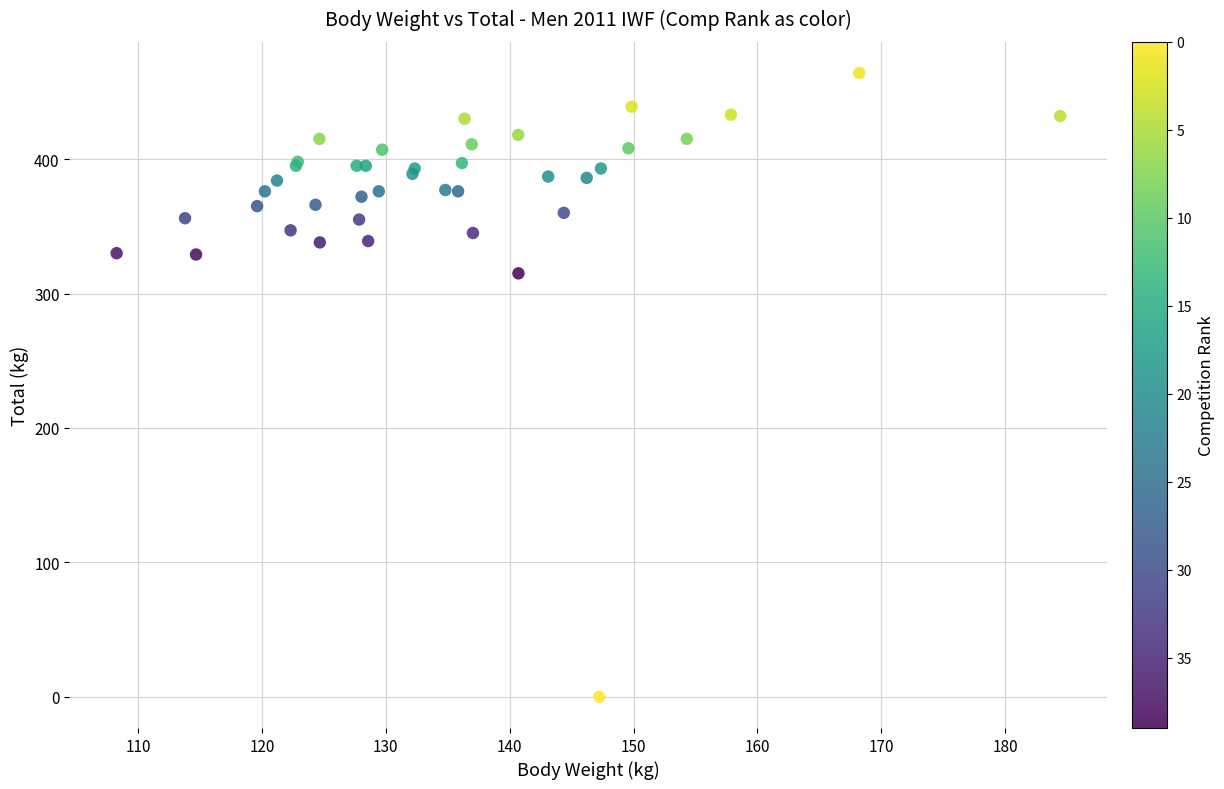

What Y value in the scatter plot is closest to 232?

315